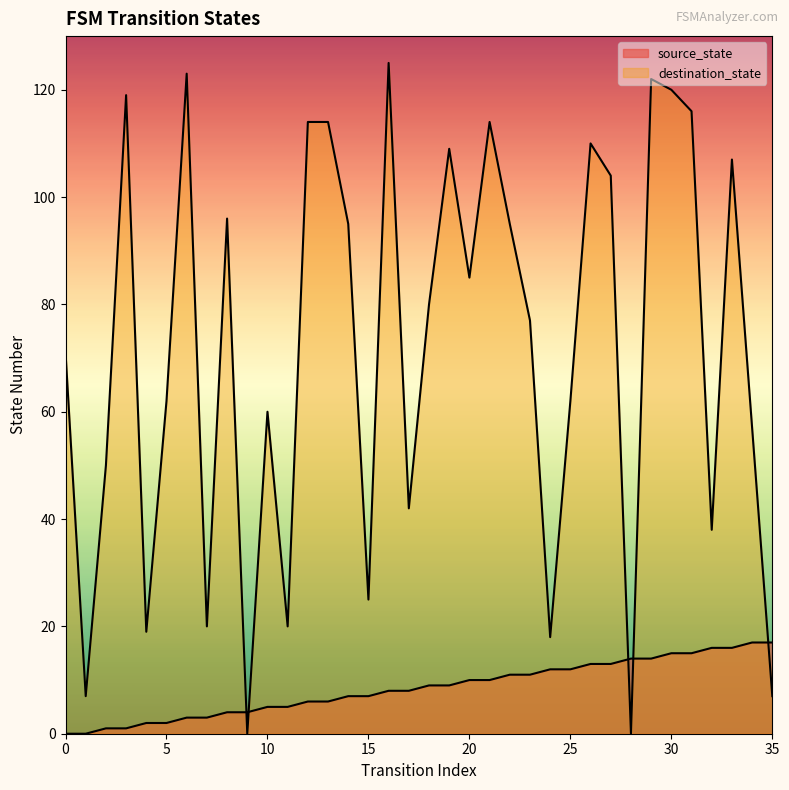

What is the value of the source_state point at the 26th from the left?

12